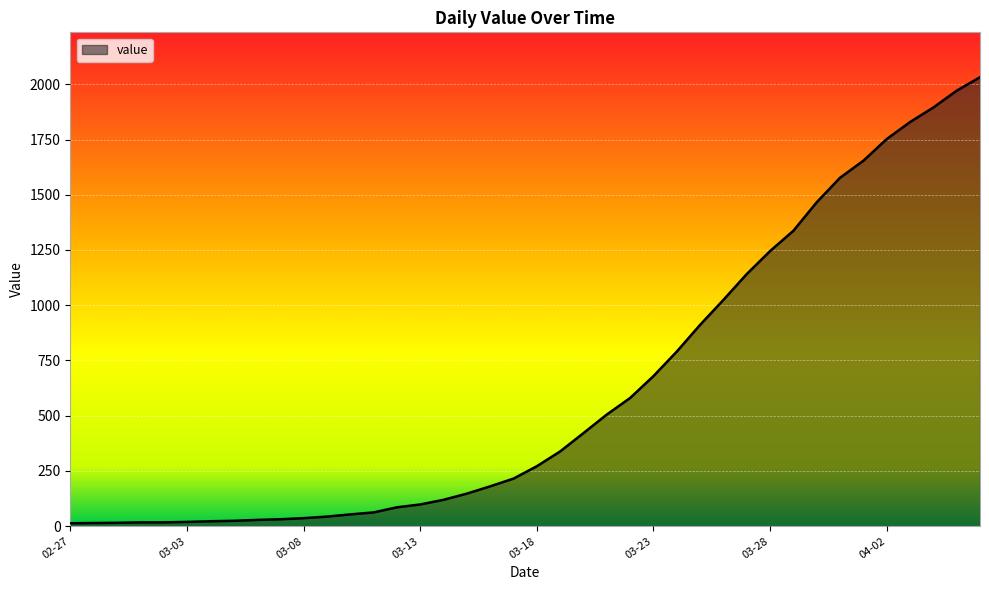

What is the greatest value displayed?

2032